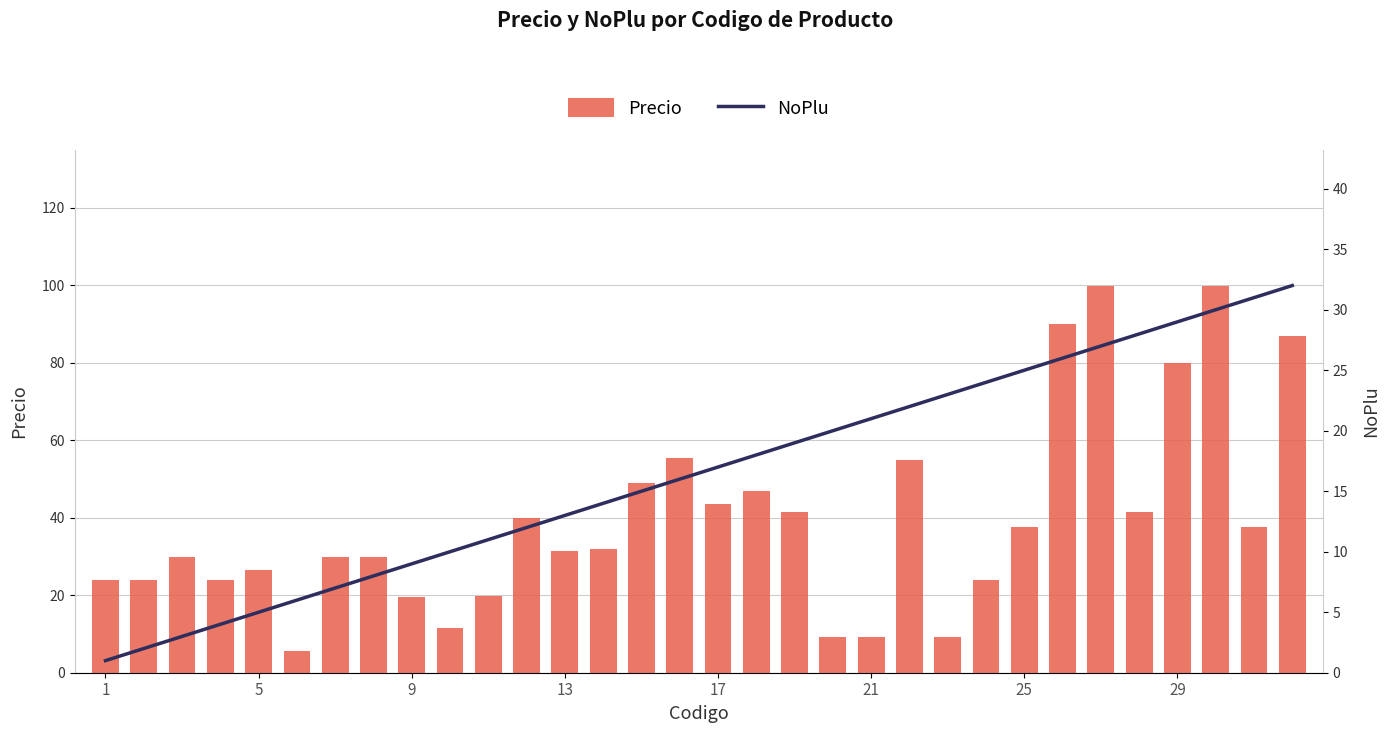

Rank the series at 21 from highest to lowest value.

NoPlu, Precio